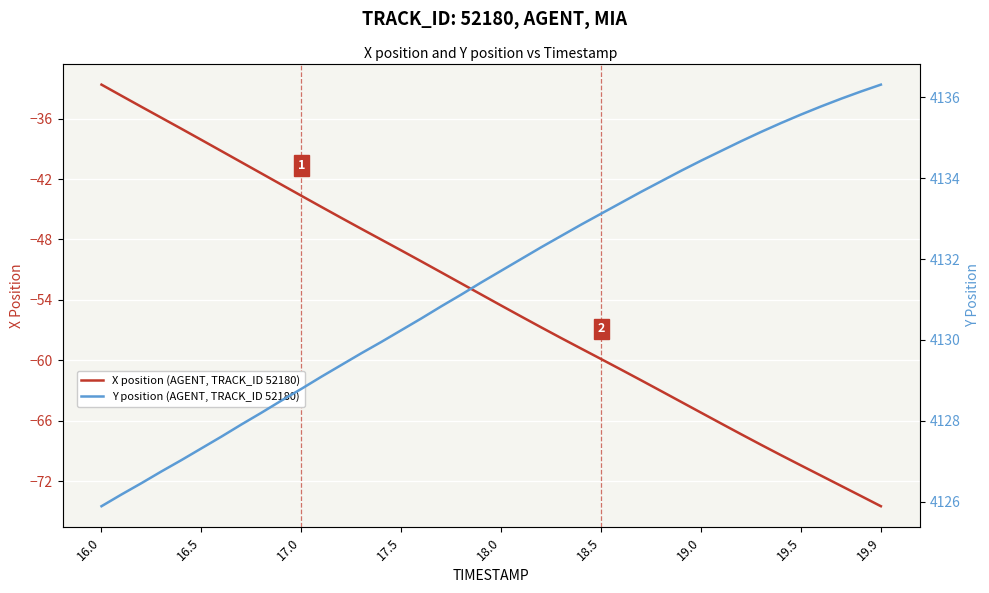

What is the lowest value of the Y position (AGENT, TRACK_ID 52180) series?

4125.9